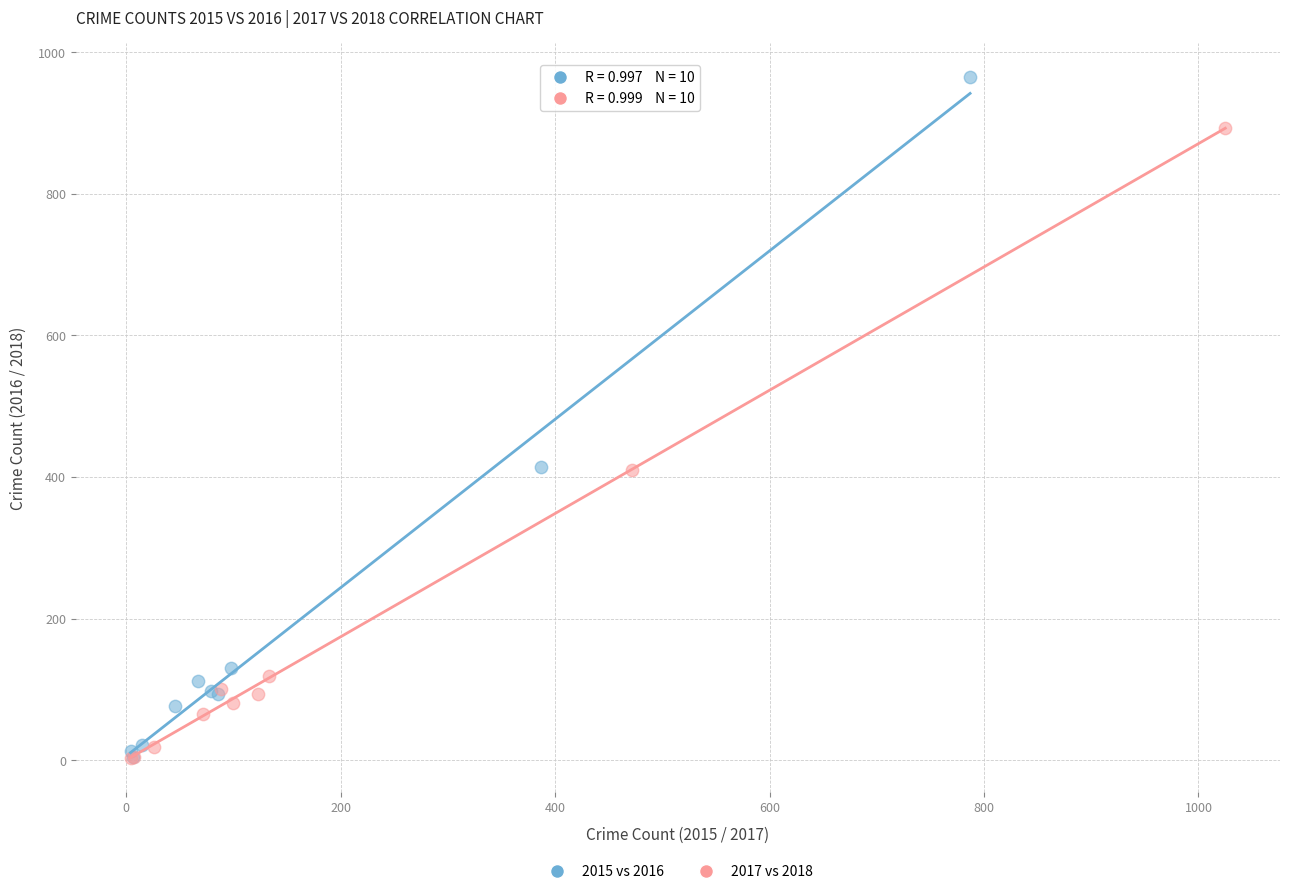

Which series has the widest spread of Y values?

2015 vs 2016